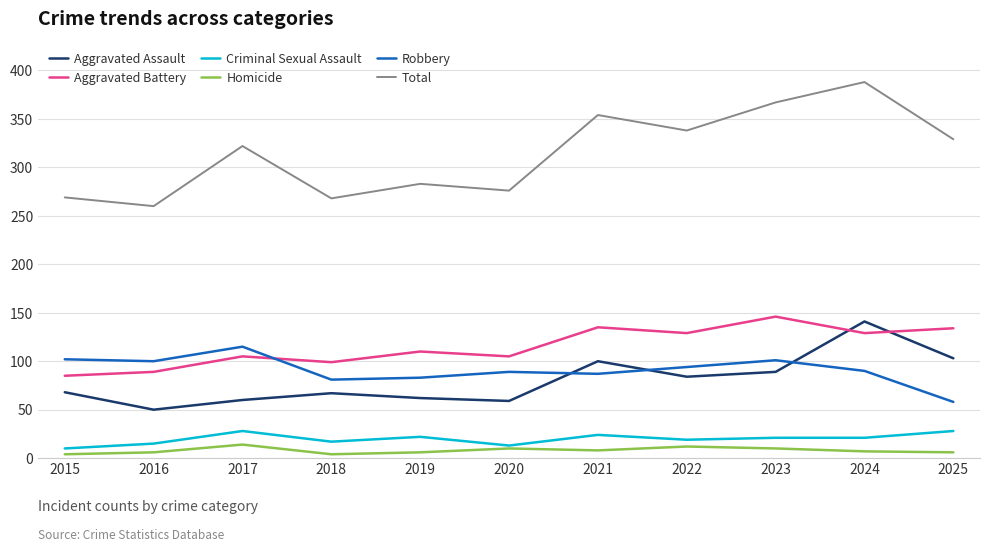

Rank the series by their maximum value, from highest to lowest.

Total, Aggravated Battery, Aggravated Assault, Robbery, Criminal Sexual Assault, Homicide